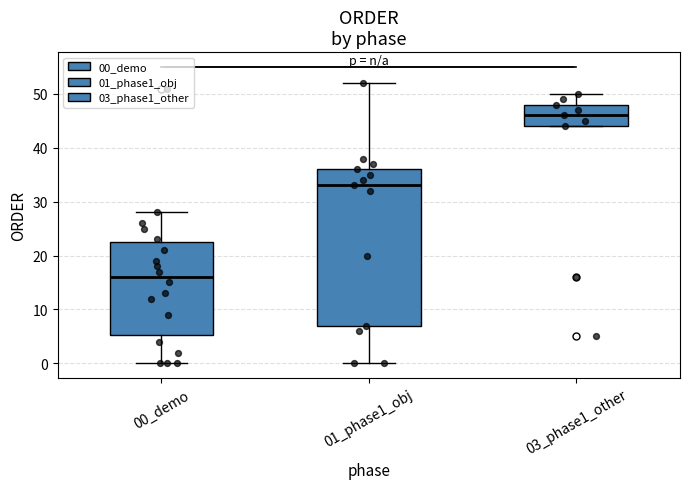

Reading left to right, transcribe this box plot: for each box, give where its median line is, the range the box spans, and where its two whiskers end, as read against the y-axis. The values are not printed on the chart, so give them approximately, as read against the axis.

00_demo: median 16, box 5 to 23, whiskers 0 to 28
01_phase1_obj: median 33, box 7 to 36, whiskers 0 to 52
03_phase1_other: median 46, box 44 to 48, whiskers 44 to 50